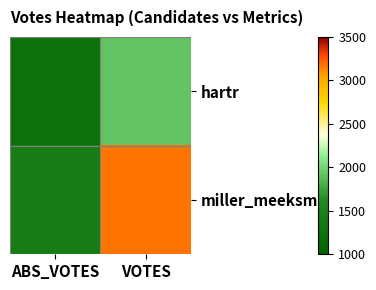

Reading right to left, extract all data points from this chart.

hartr: VOTES=1917	ABS_VOTES=1240
miller_meeksm: VOTES=3169	ABS_VOTES=1412